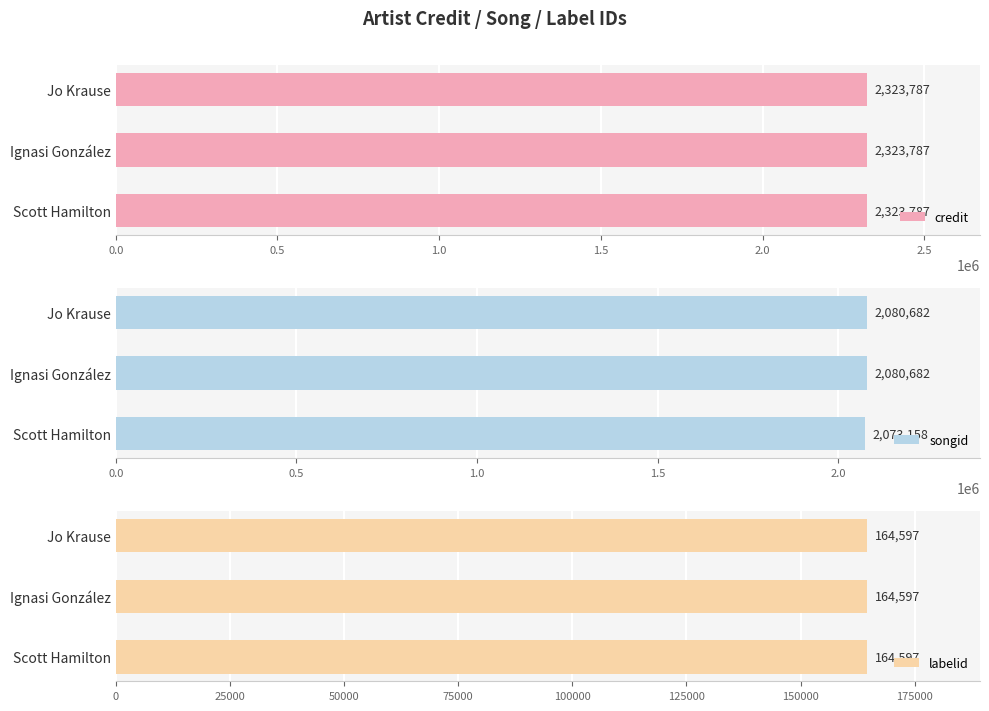

What is the sum of all songid values?

6234522